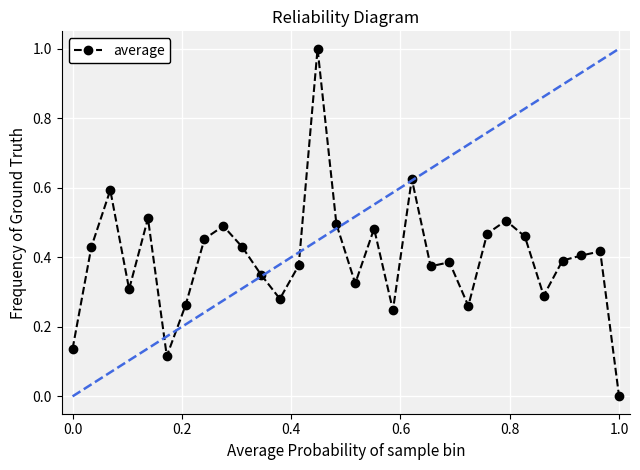

True or false: there are more than 0 points higher than both neighbors.

True